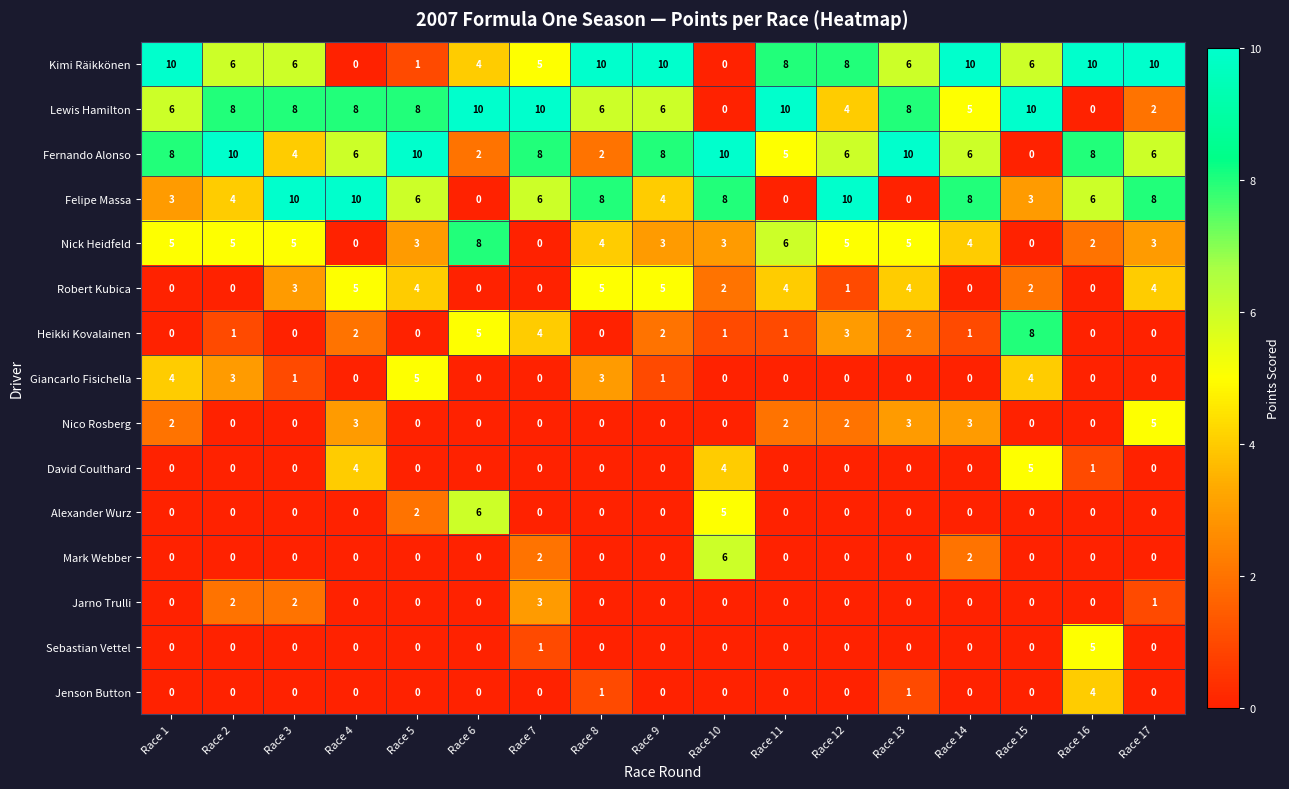

How many values in Mark Webber are above zero?

3